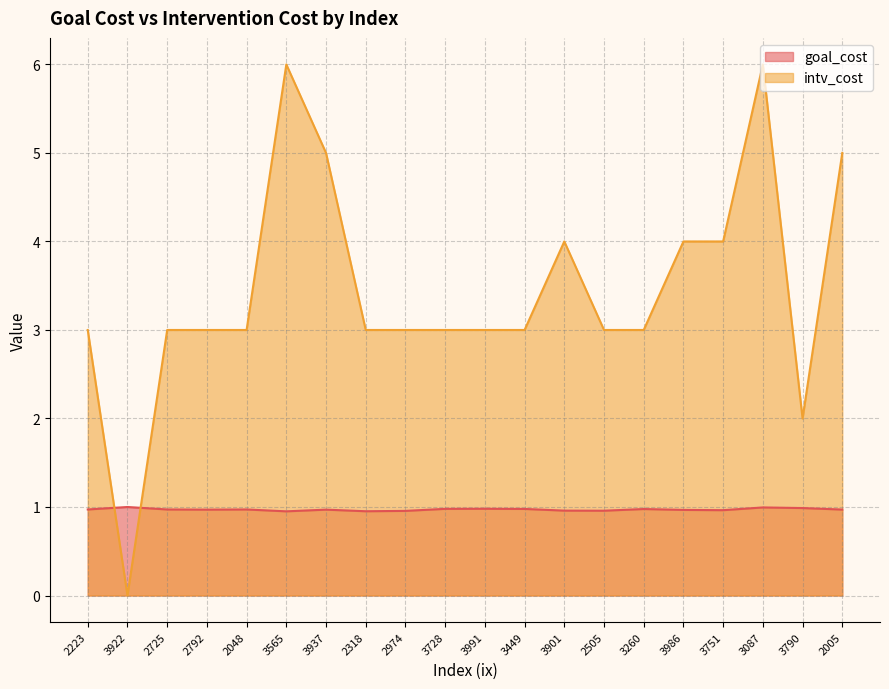

Does the chart have visible grid lines?

Yes